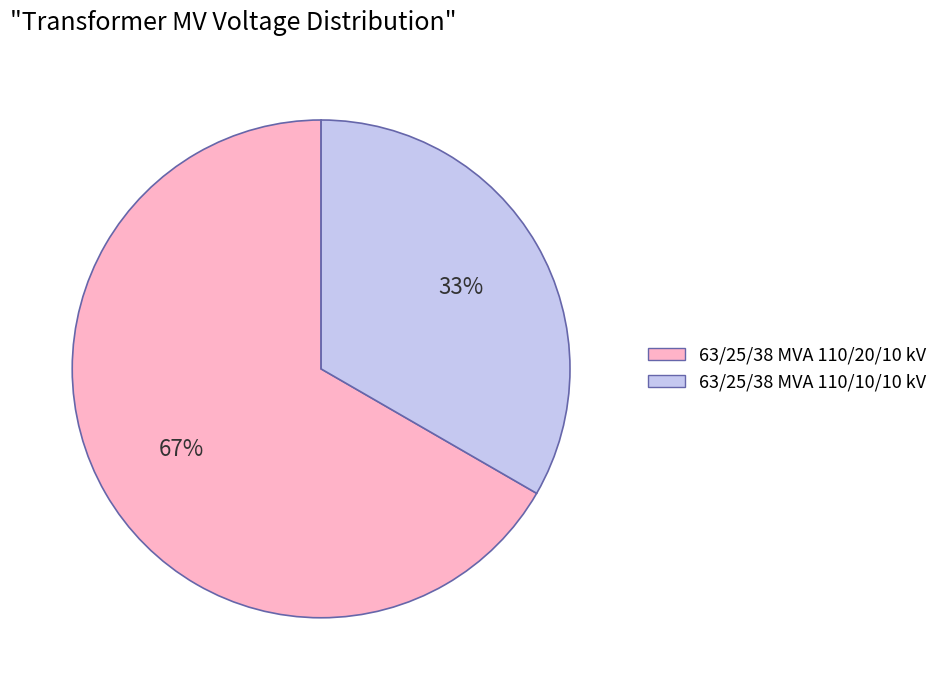

Is there any slice that represents more than half of the pie?

Yes